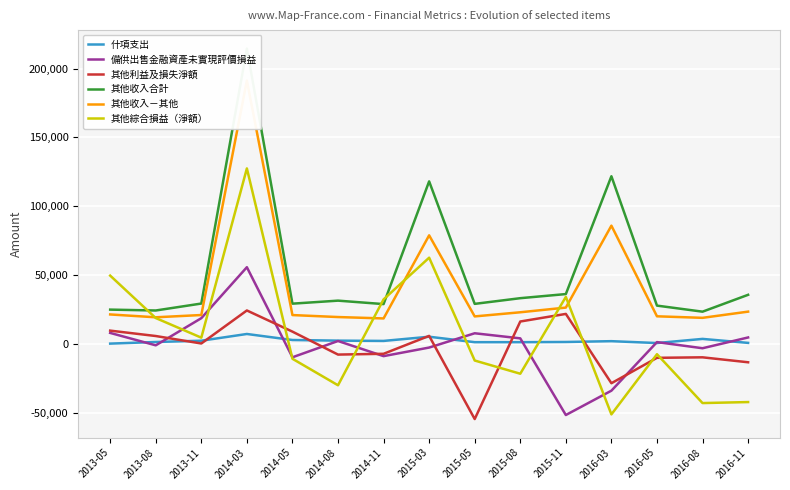

What is the value of the 其他收入－其他 point at the 10th from the left?

22917